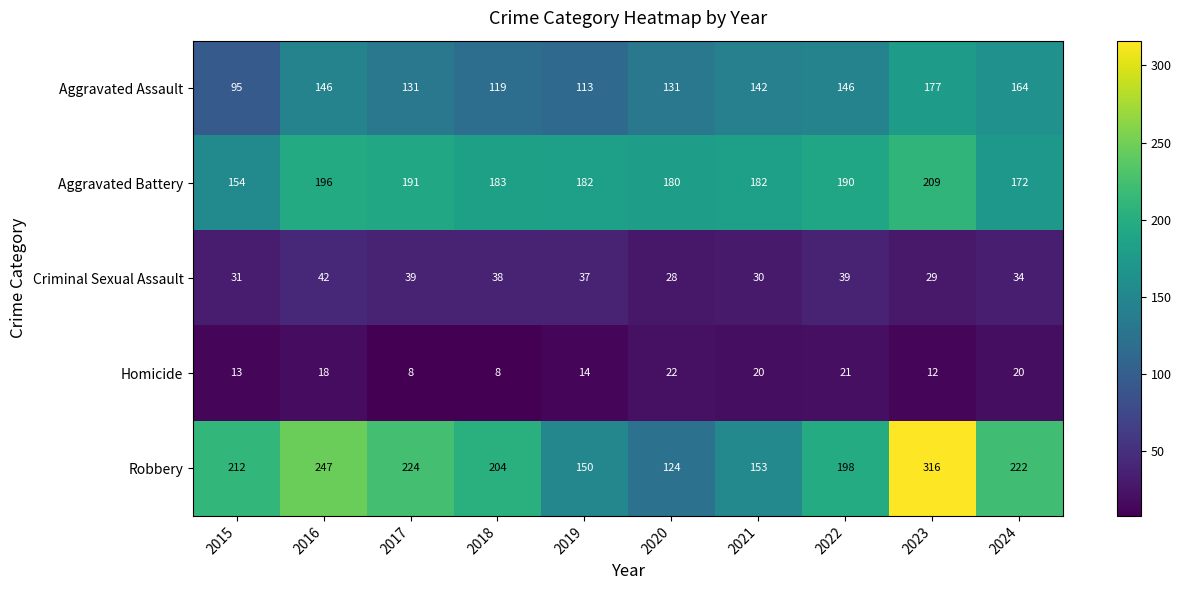

Where does the Aggravated Assault series first go above 142?

2016